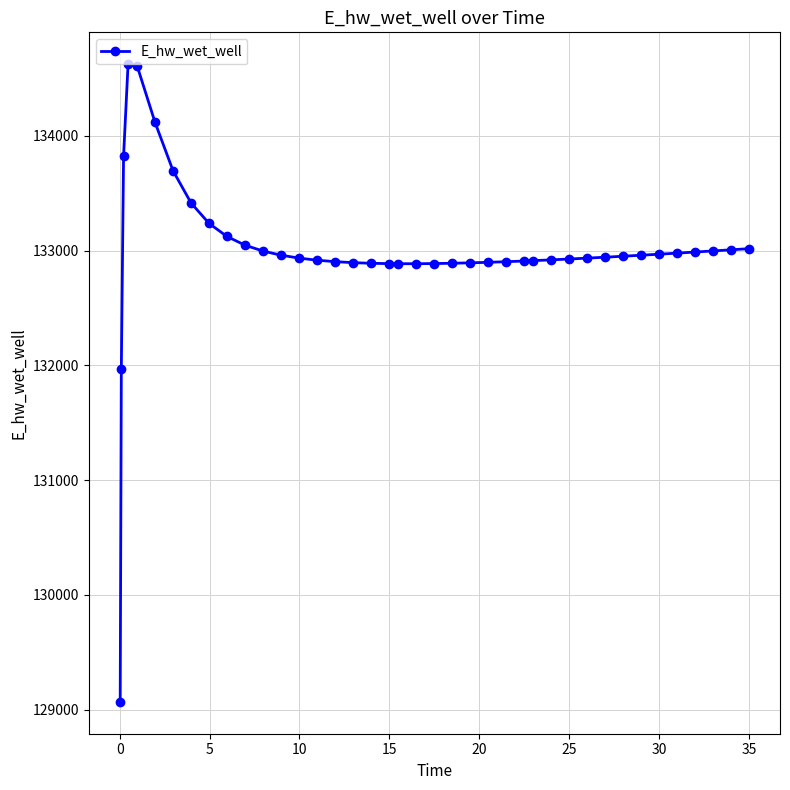

Count the number of categories in the chart.

40